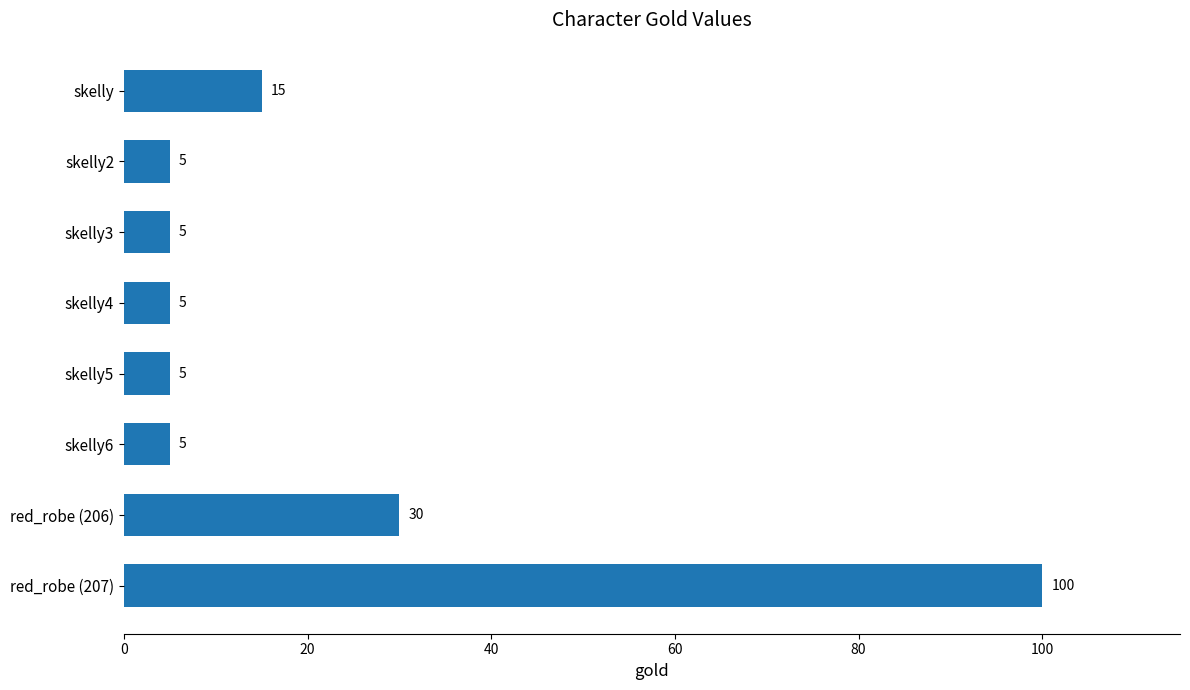

How many data points are above 5?

3